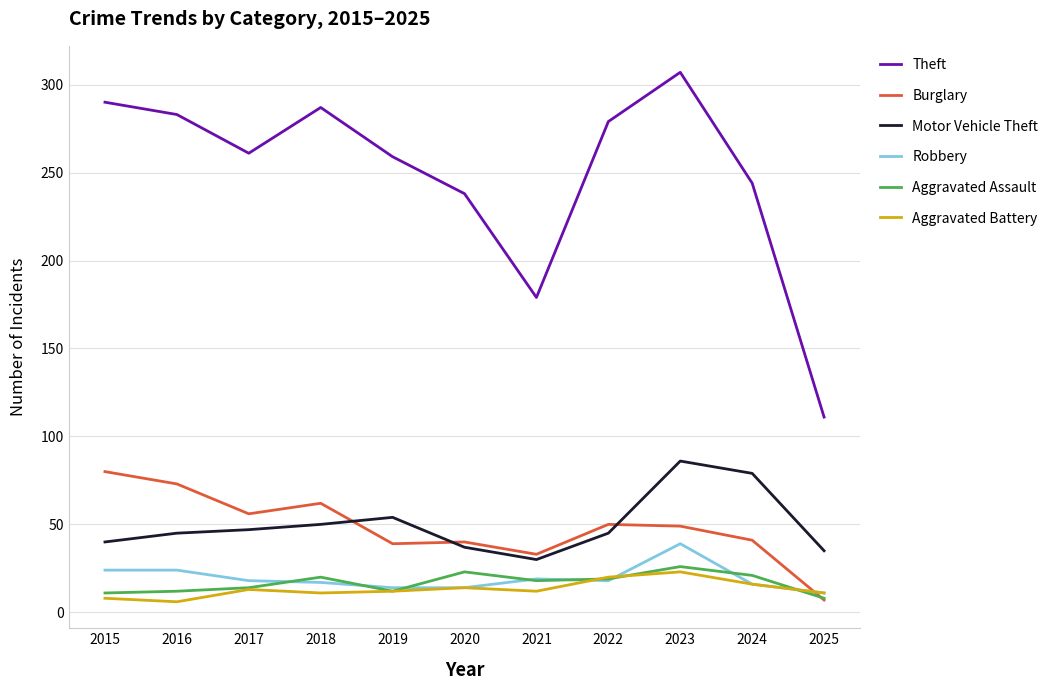

True or false: Motor Vehicle Theft has a value of 20 at 2020.

False